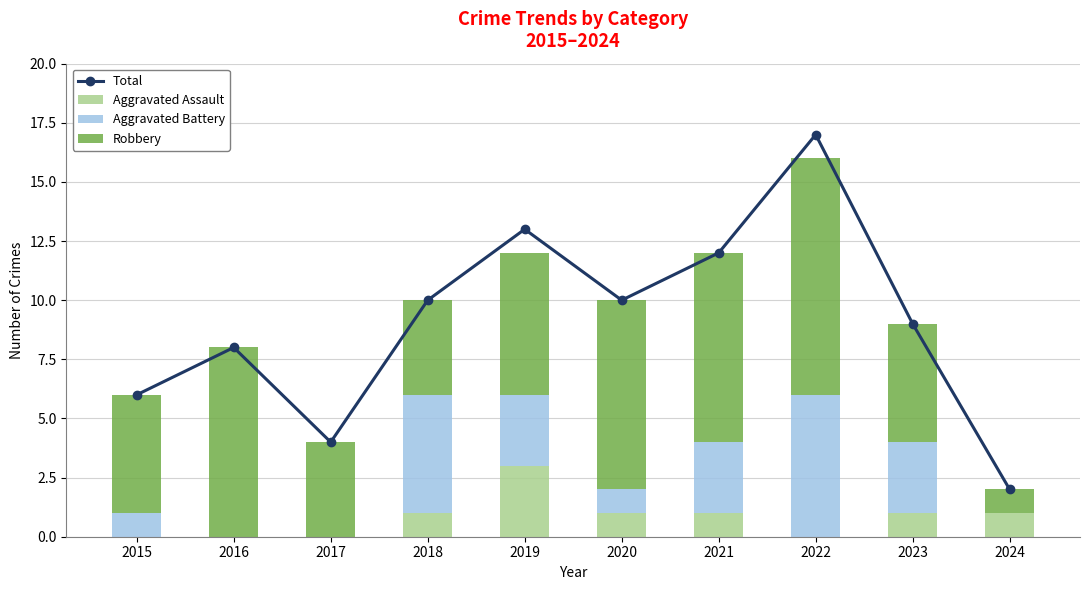

What are all the series names shown in the legend?

Total, Aggravated Assault, Aggravated Battery, Robbery